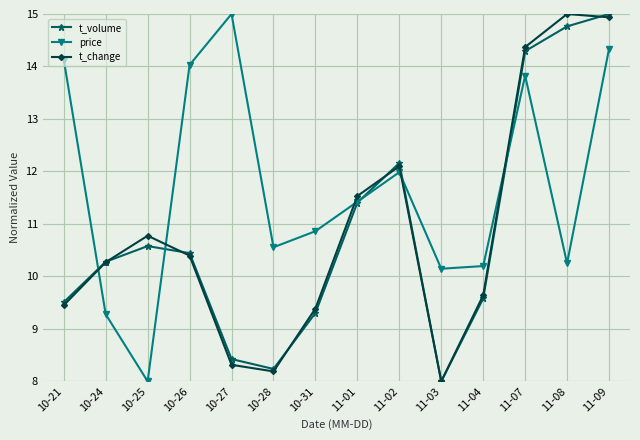

At which label does t_change reach its minimum?

11-03